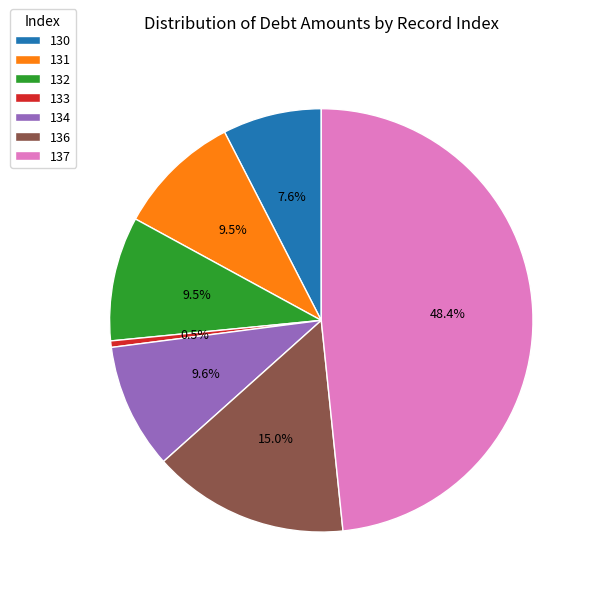

To the nearest percent, what is the difference between the largest and smallest slice percentages?

48%